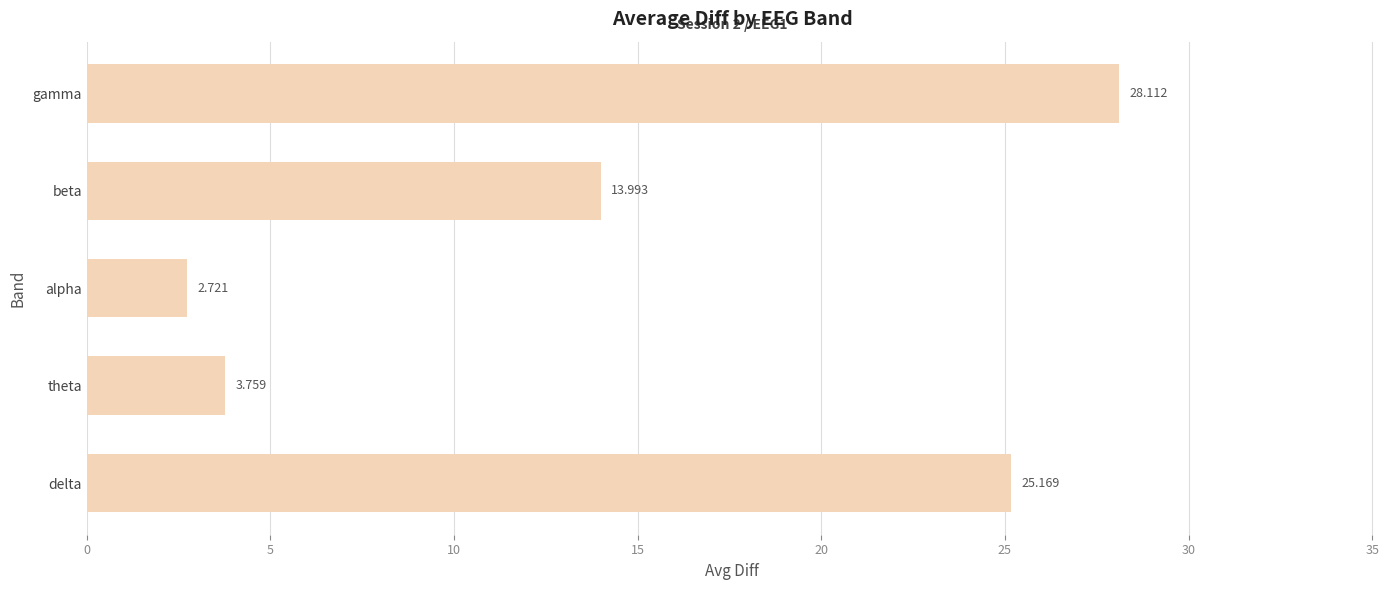

What is the sum of all values?

73.8